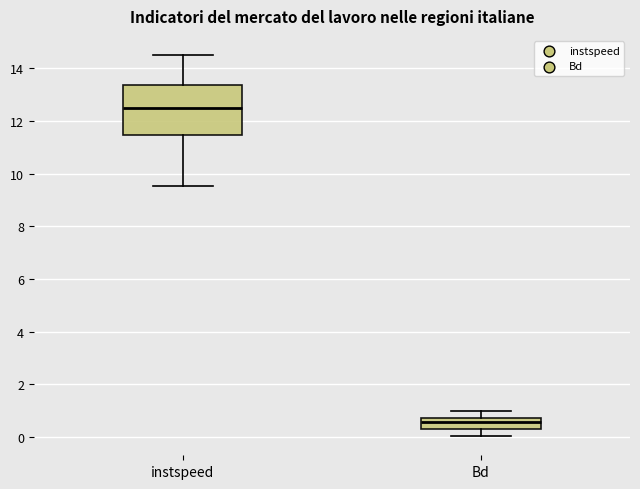

Which box is the tallest, from its lower edge to its upper edge?

instspeed